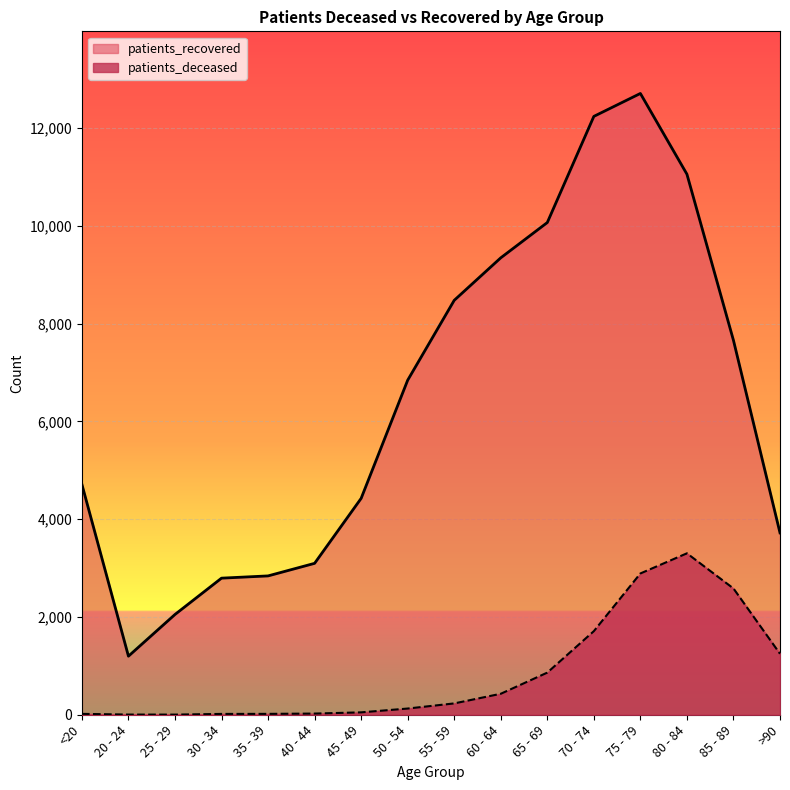

Which category has the highest value across all series?

75 - 79